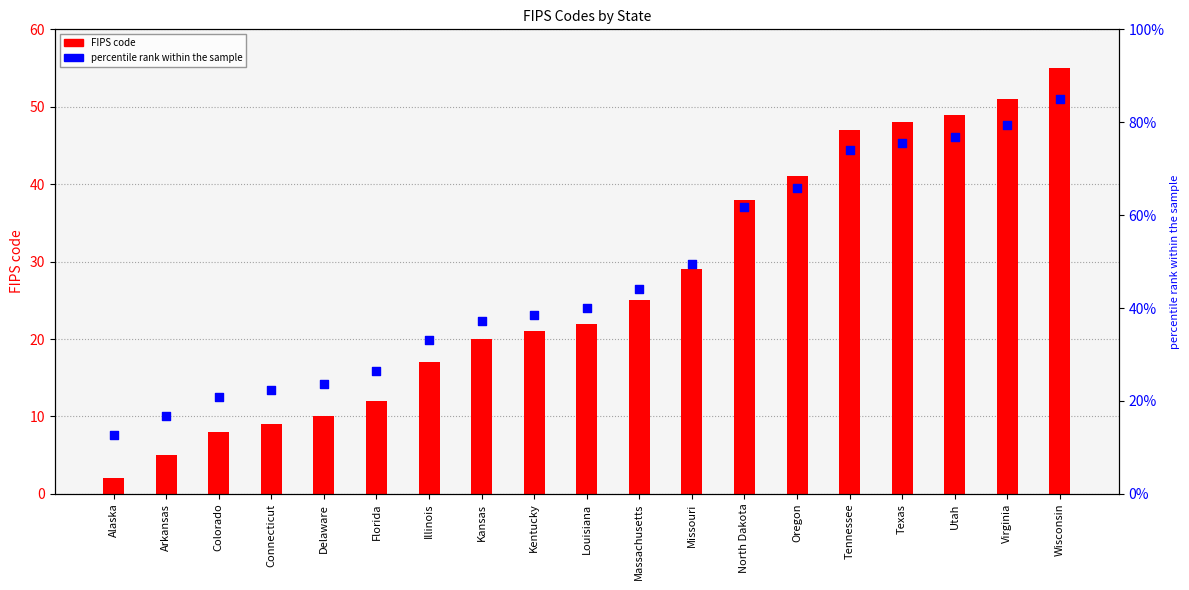

Which series reaches the minimum Y coordinate?

FIPS code